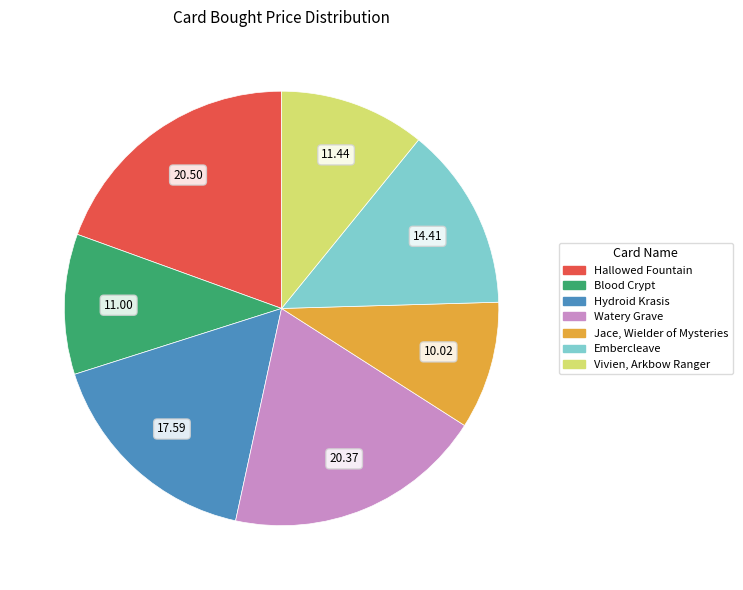

Which has a higher value, Embercleave or Blood Crypt?

Embercleave